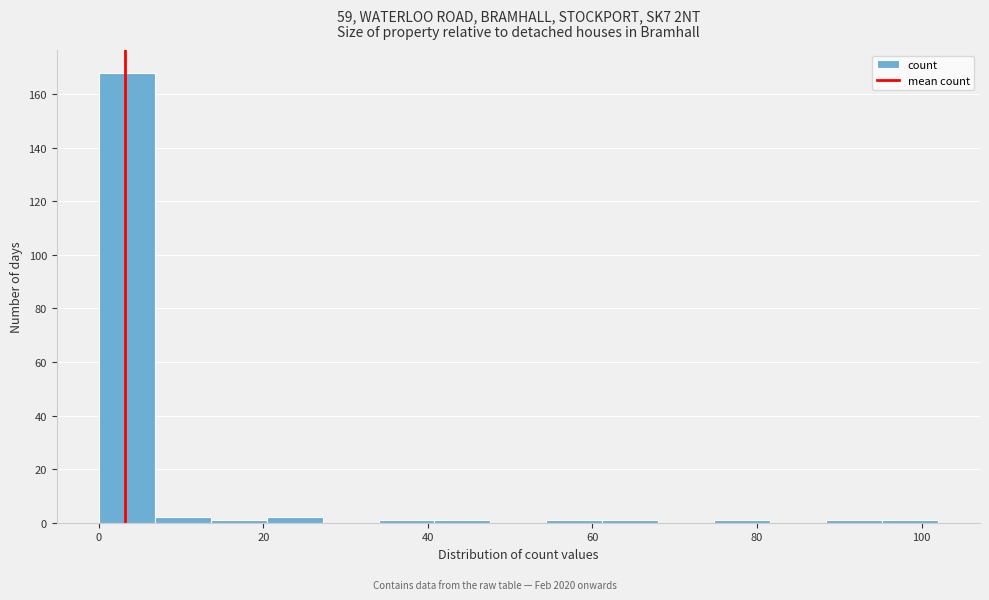

Around what value on the x-axis is the tallest bar? Give the approximate position of its centre, as read against the axis.

4